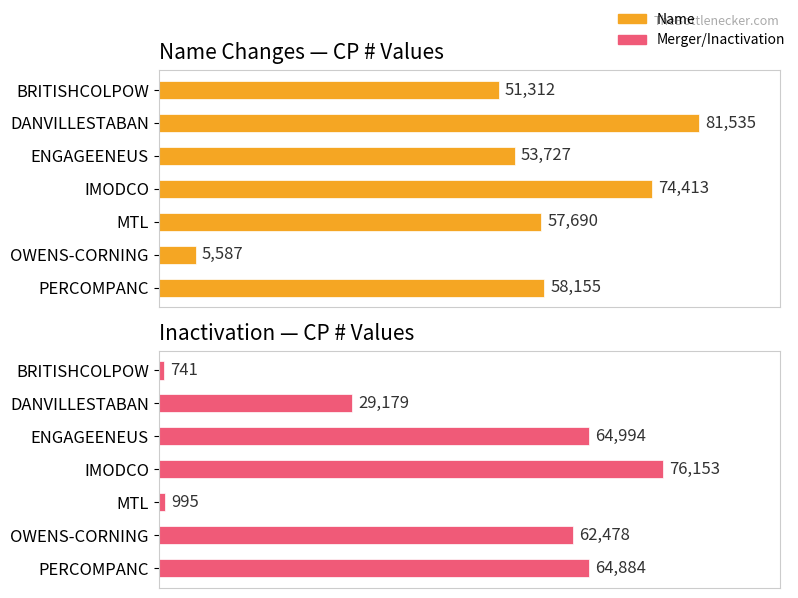

Which has a higher value, PERCOMPANC or BRITISHCOLPOW?

PERCOMPANC